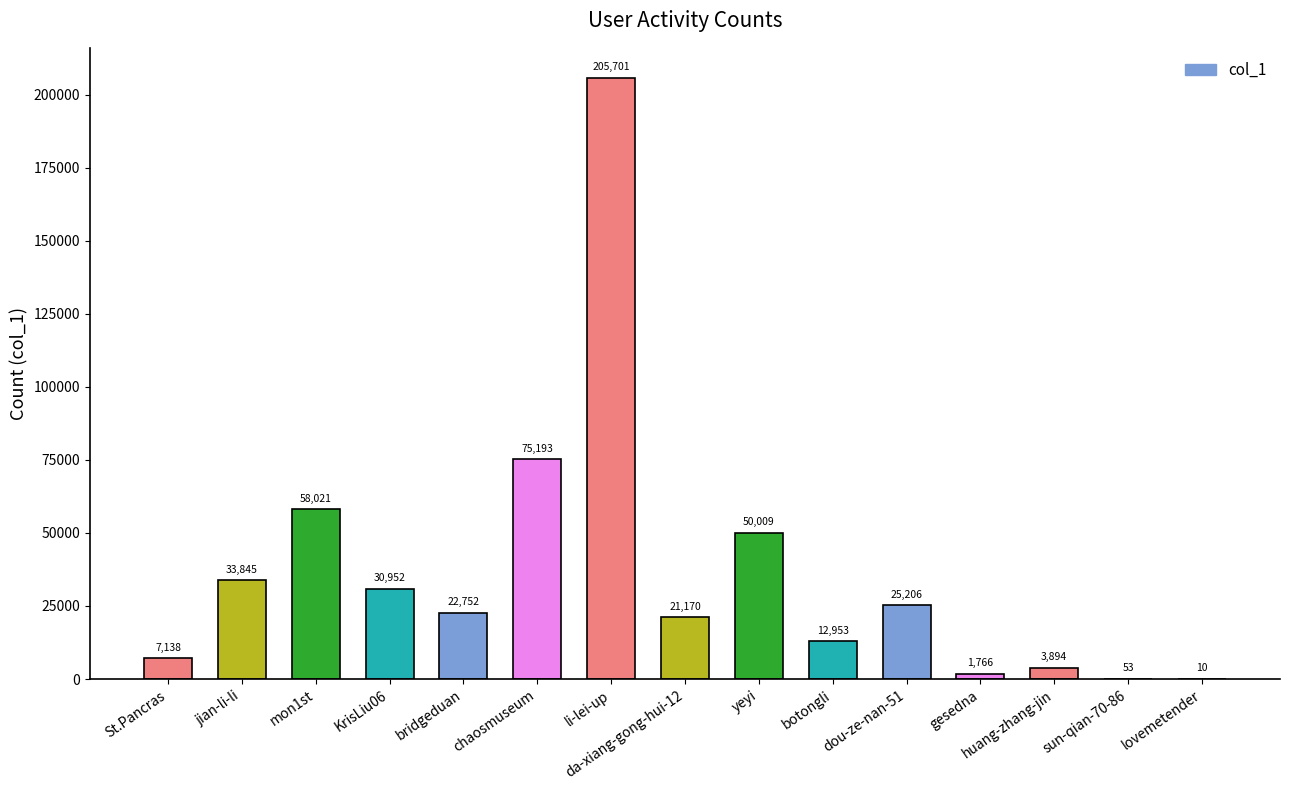

At which label is the value closest to 102855?

chaosmuseum